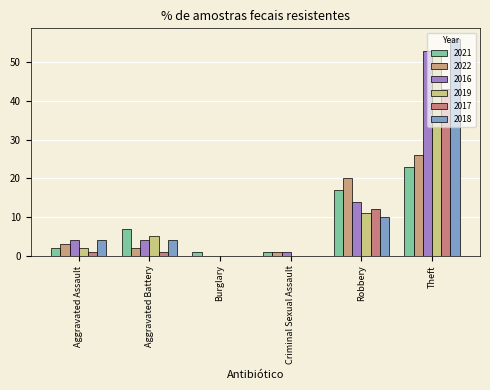

What is the average value of the 2022 series?

9